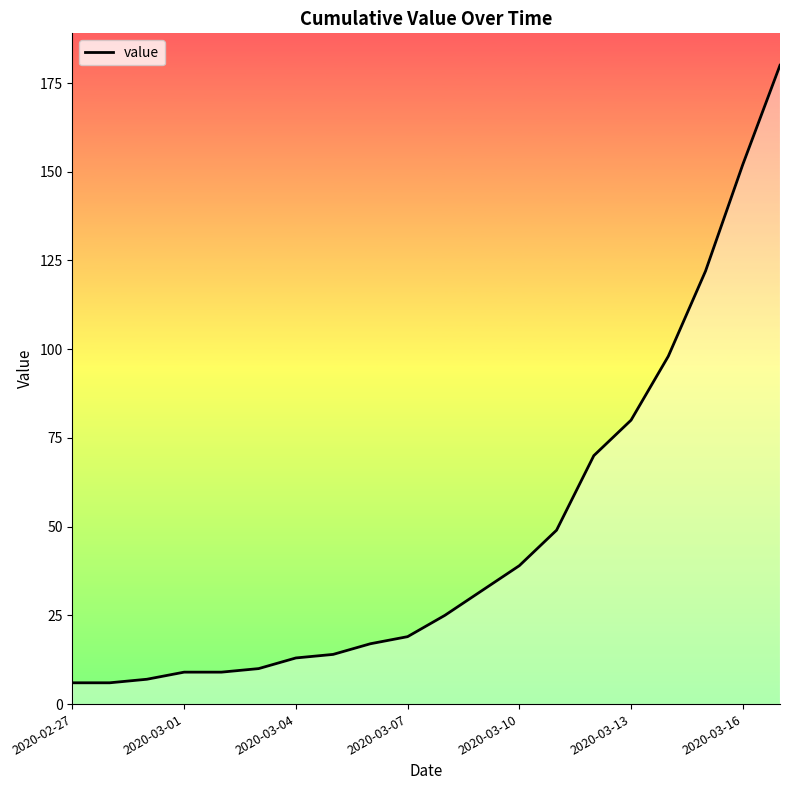

How many categories are shown in the chart?

20